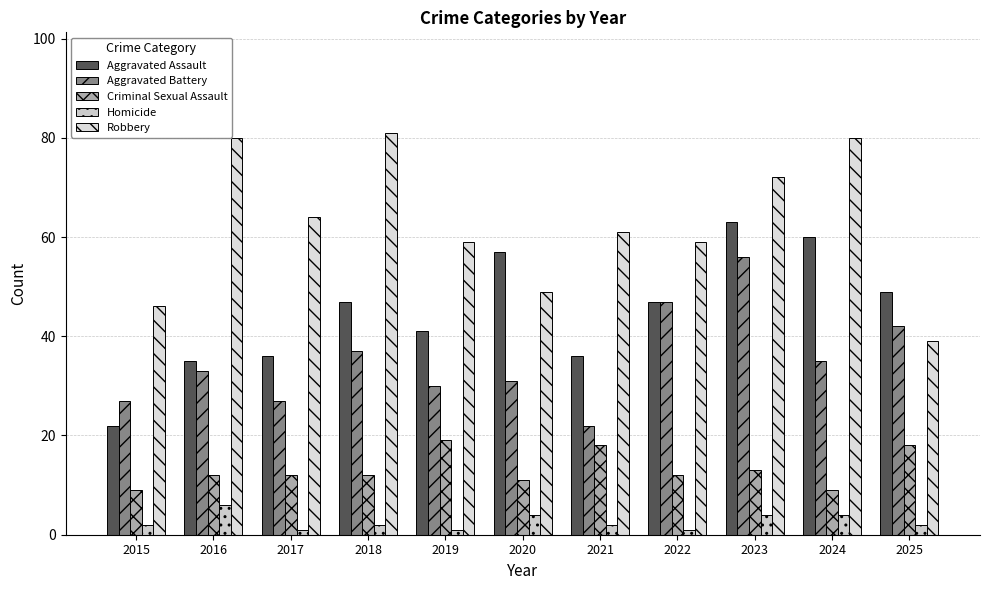

What is the sum of the Robbery values at 2017 and 2022?

123